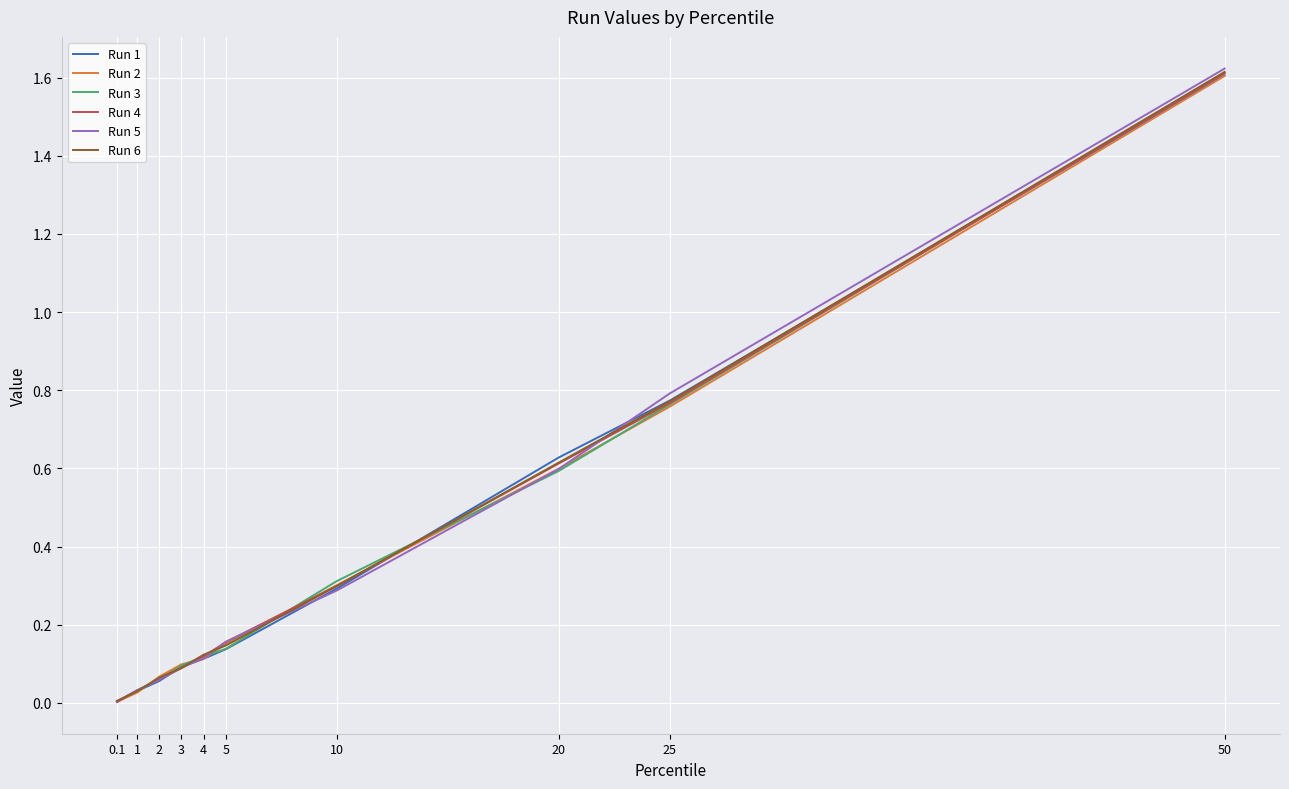

Which category has the highest value across all series?

50